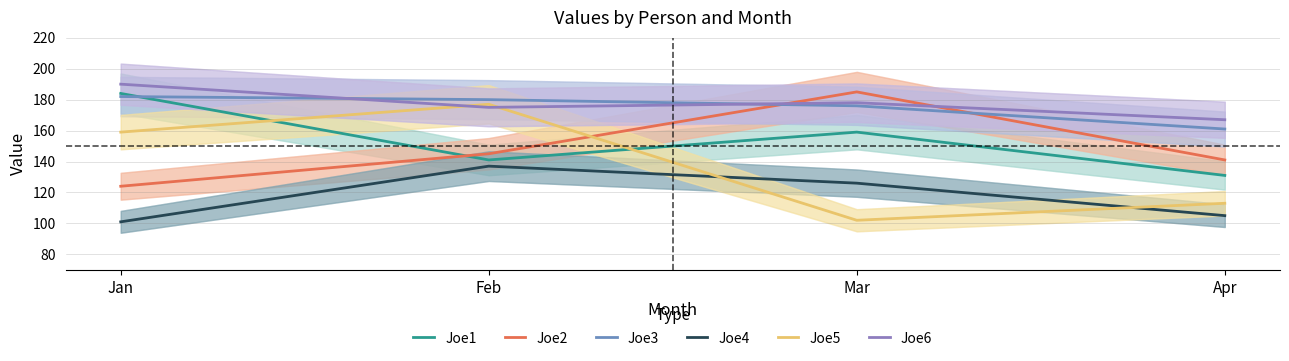

Which series has the largest total across all categories?

Joe6